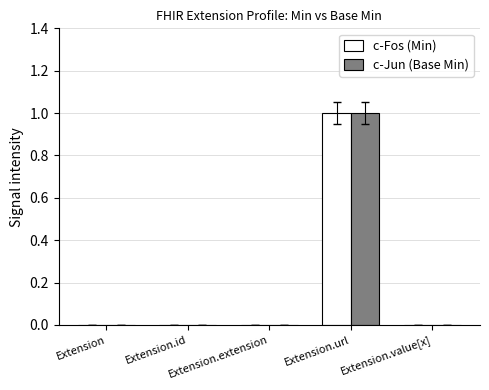

Reading left to right, transcribe all the data shown in this chart.

c-Fos (Min): Extension=0	Extension.id=0	Extension.extension=0	Extension.url=1	Extension.value[x]=0
c-Jun (Base Min): Extension=0	Extension.id=0	Extension.extension=0	Extension.url=1	Extension.value[x]=0